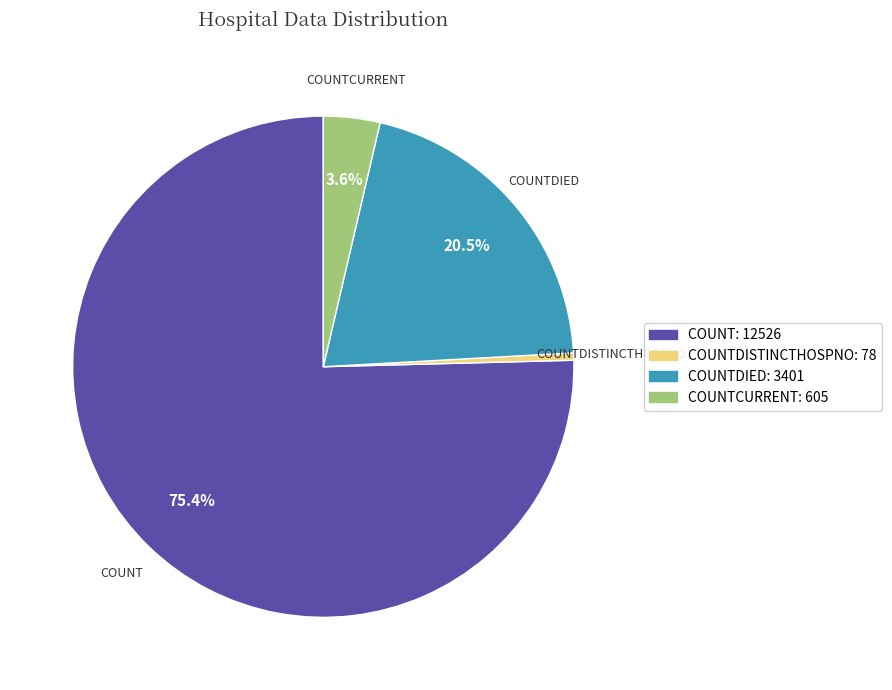

Count the number of slices in the pie.

4